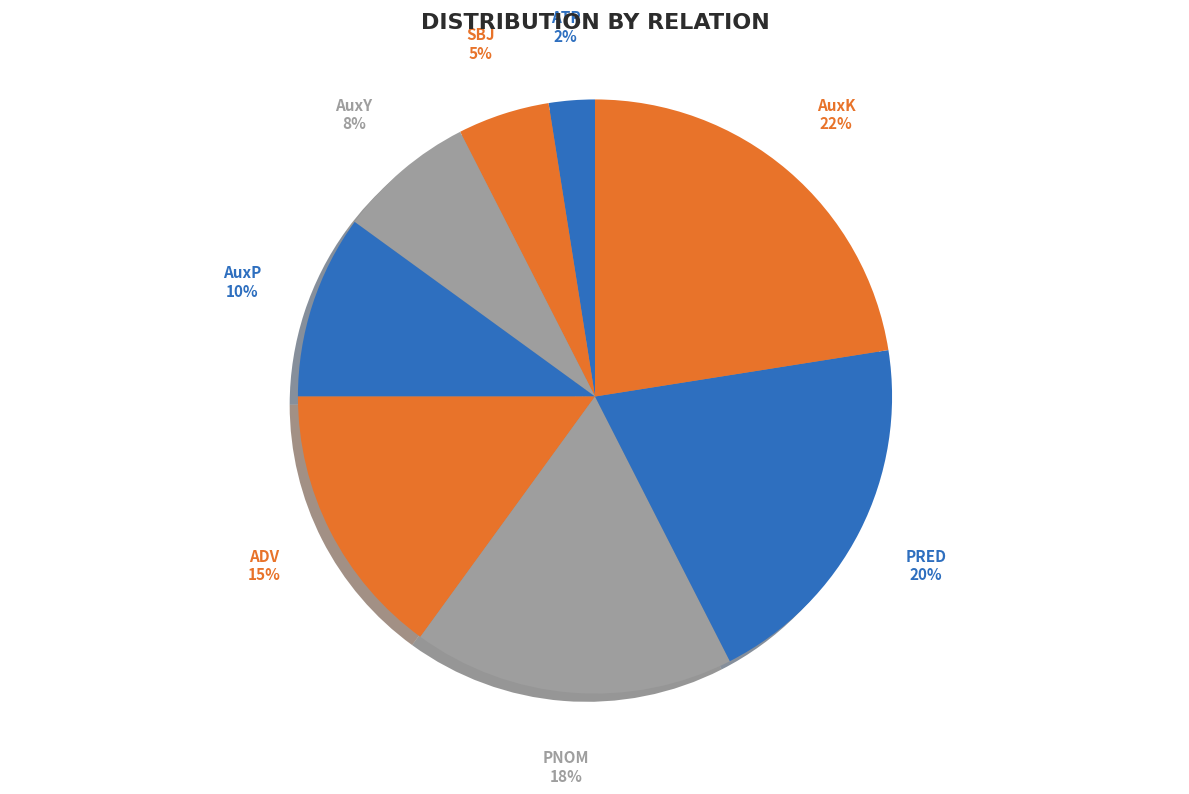

How many segments does this pie chart have?

8